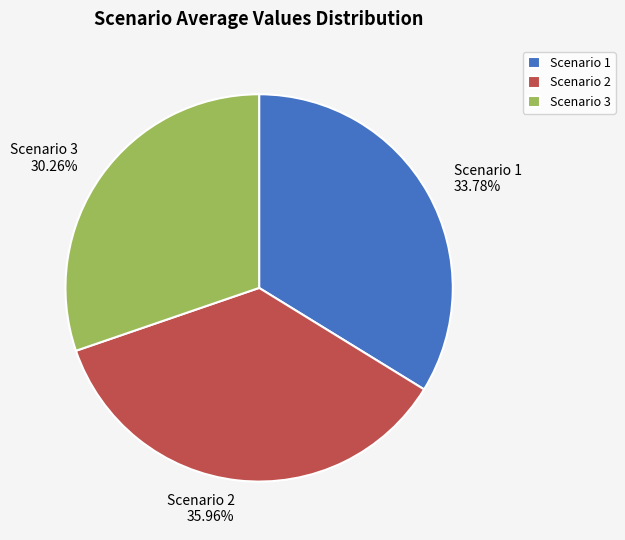

To the nearest percent, what is the difference between the Scenario 2 and Scenario 3 slice percentages?

6%